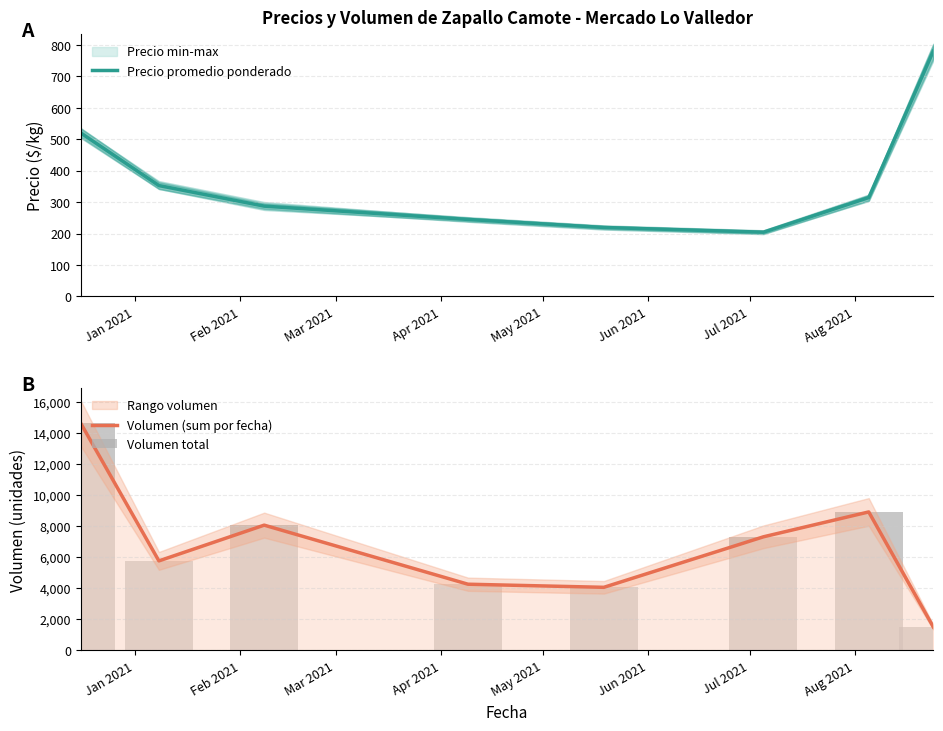

What is the highest value of the Precio promedio ponderado series?

780.0